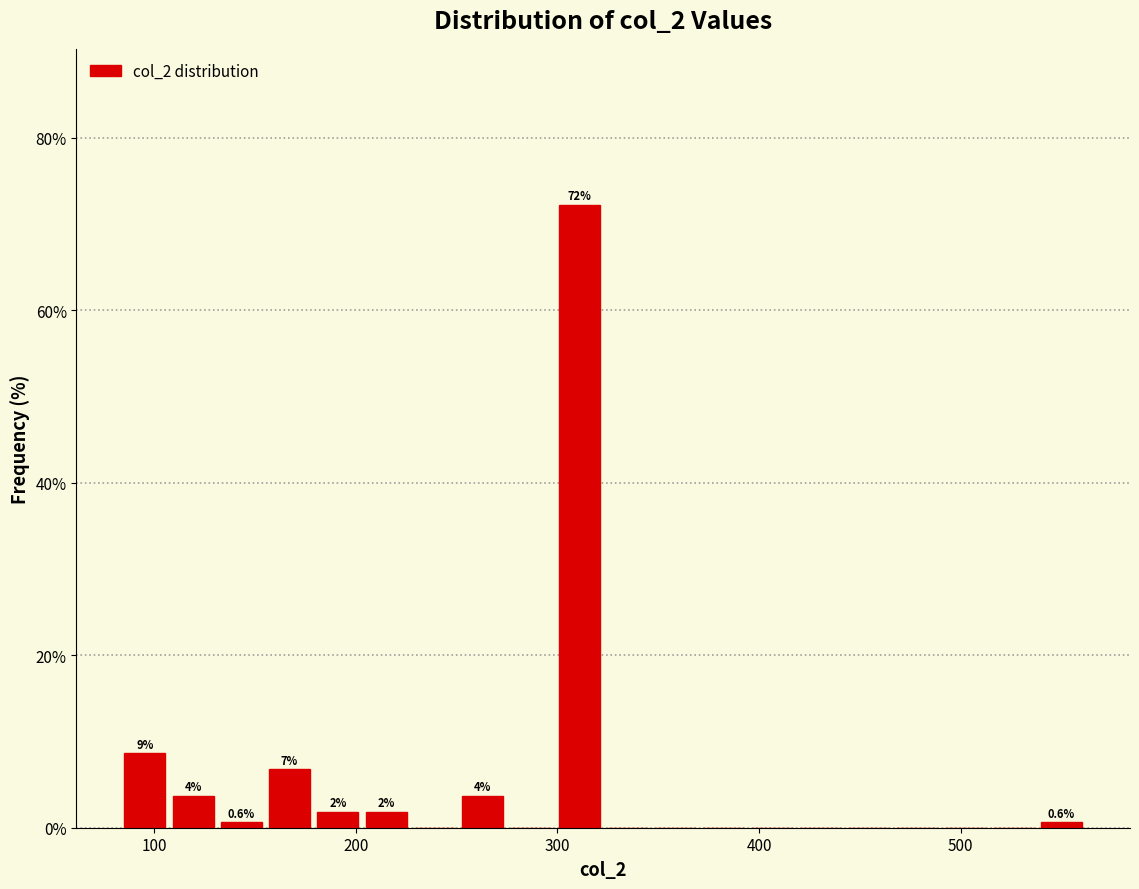

Around what value on the x-axis is the tallest bar? Give the approximate position of its centre, as read against the axis.

310